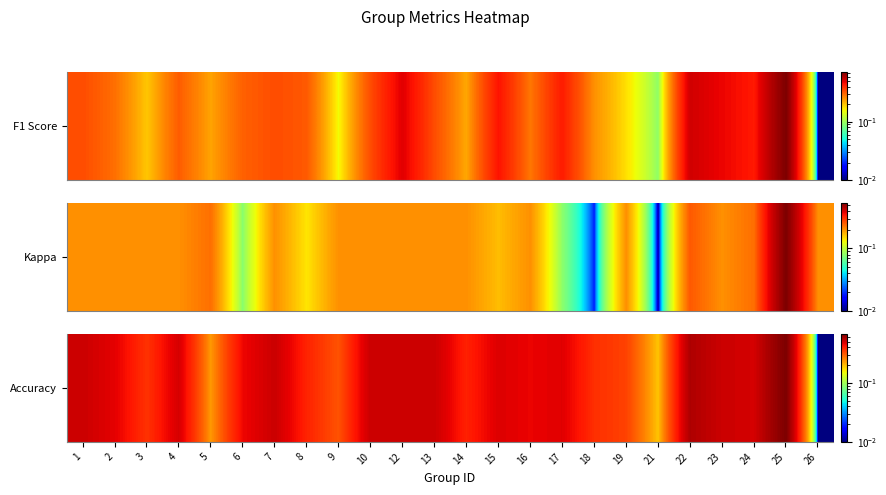

At which category does the chart reach its minimum across all series?

26